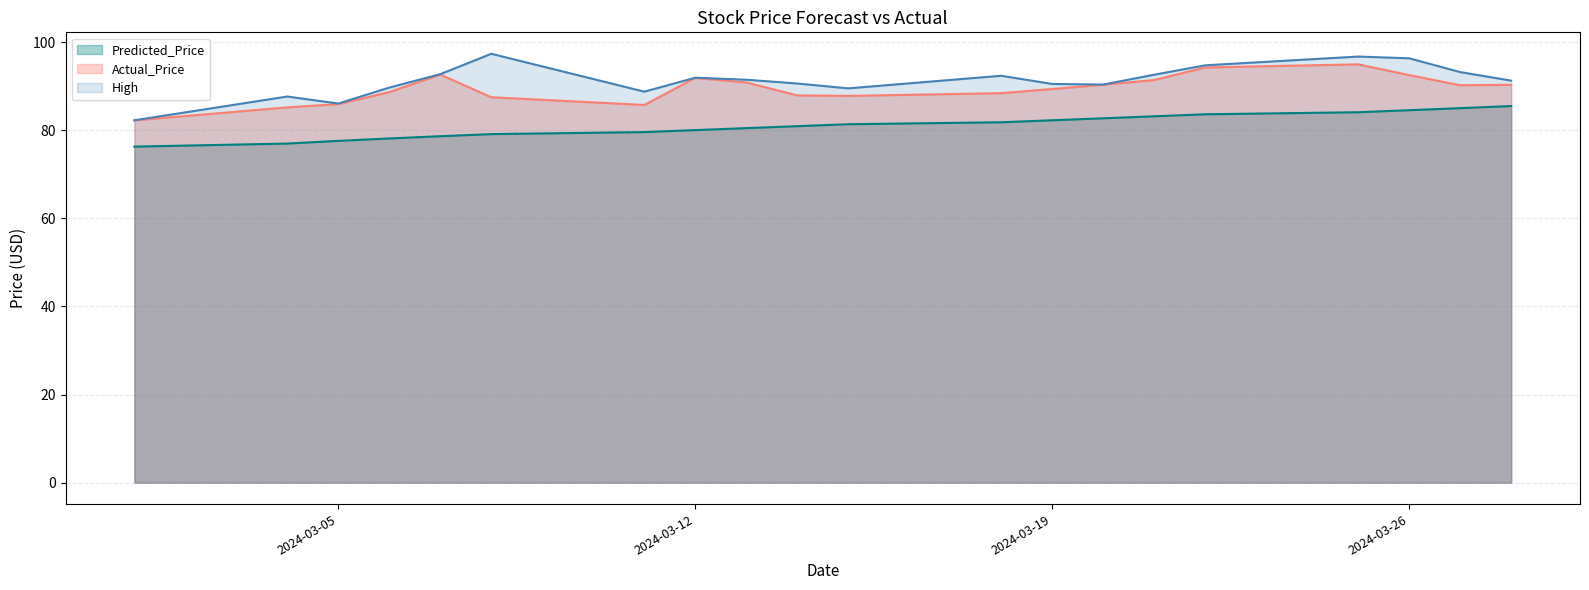

Count the number of categories in the chart.

20